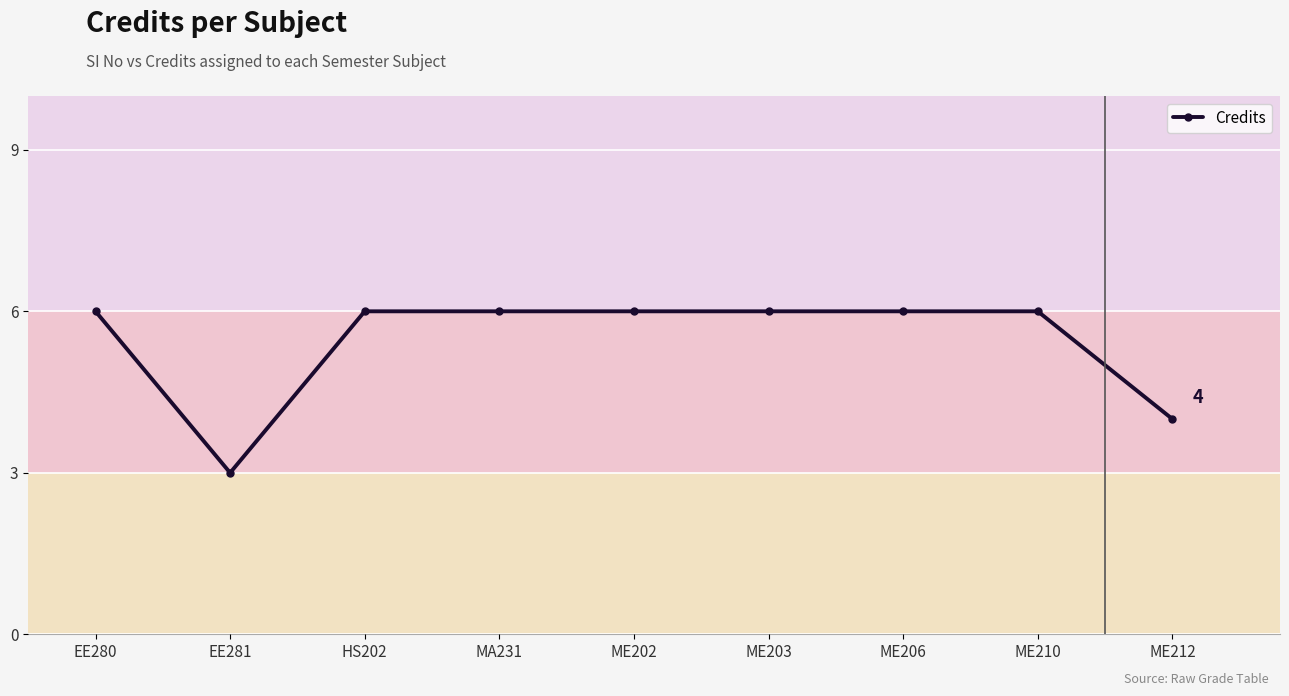

What is the label of the 8th point from the right?

EE281